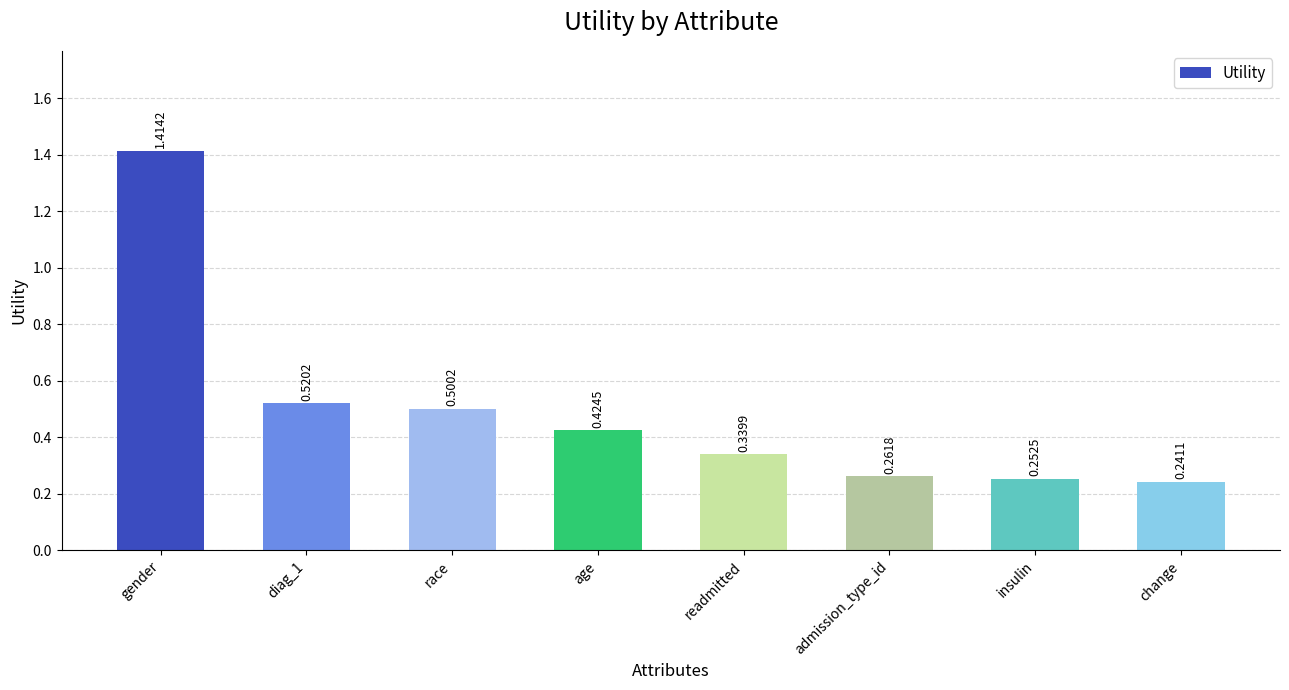

Is it true that the value at age is 0.7?

False